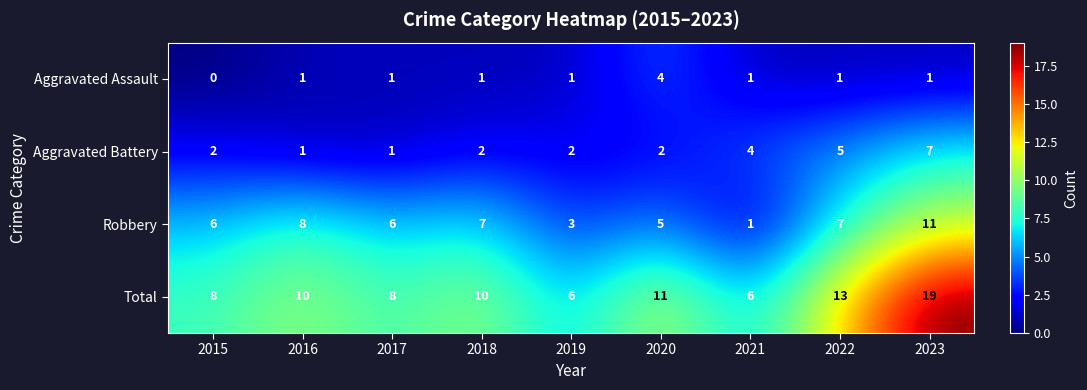

Which series has the largest total across all categories?

Total